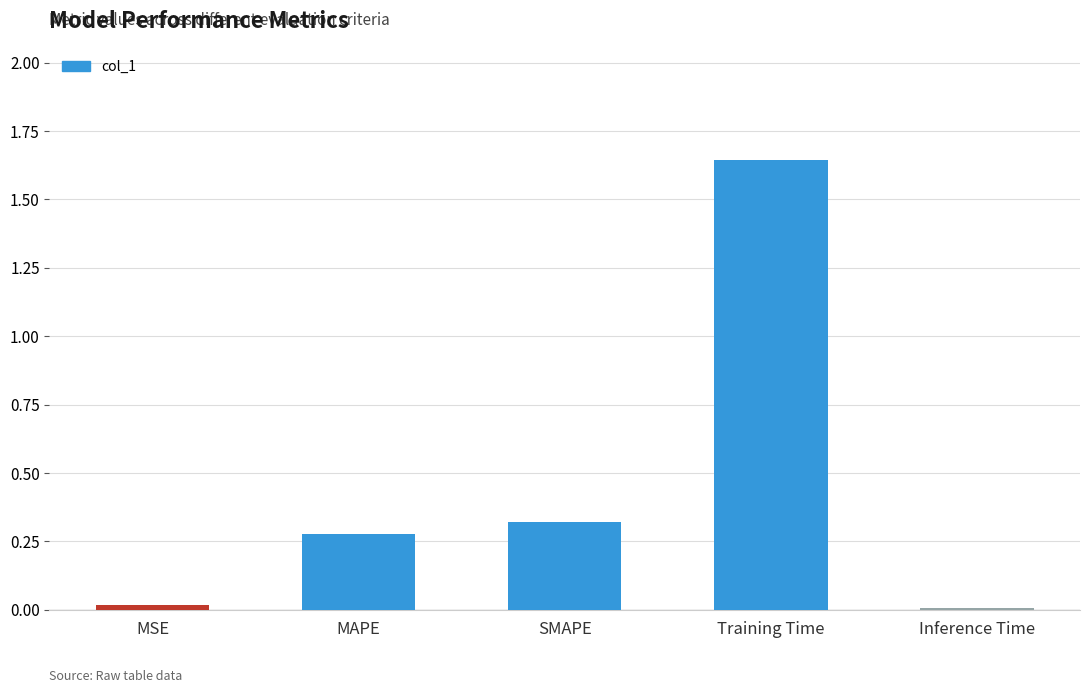

At which category does the chart reach its peak across all series?

Training Time